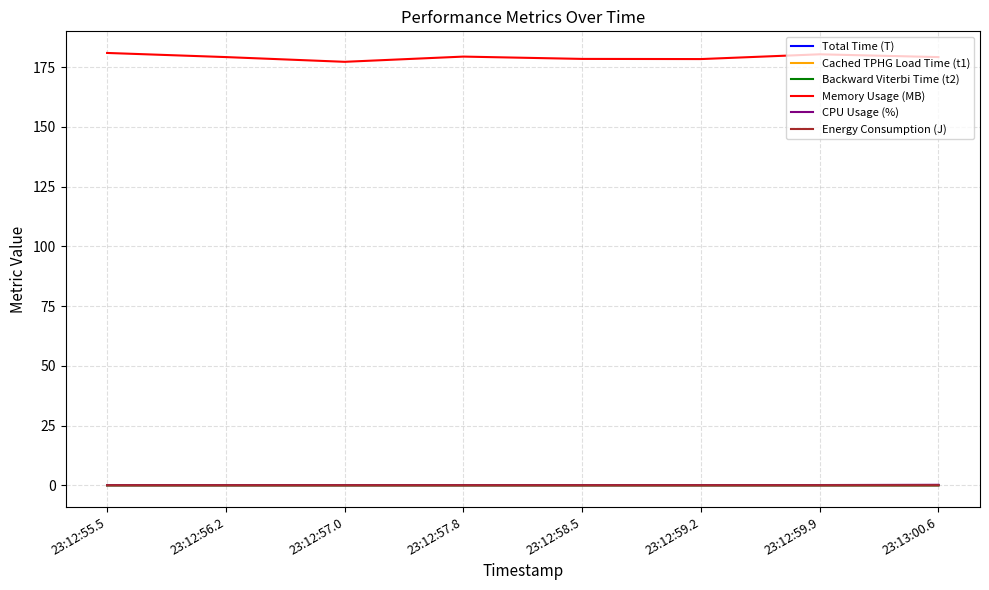

Is it true that Backward Viterbi Time (t2) equals 0.0 at 23:12:58.5?

True